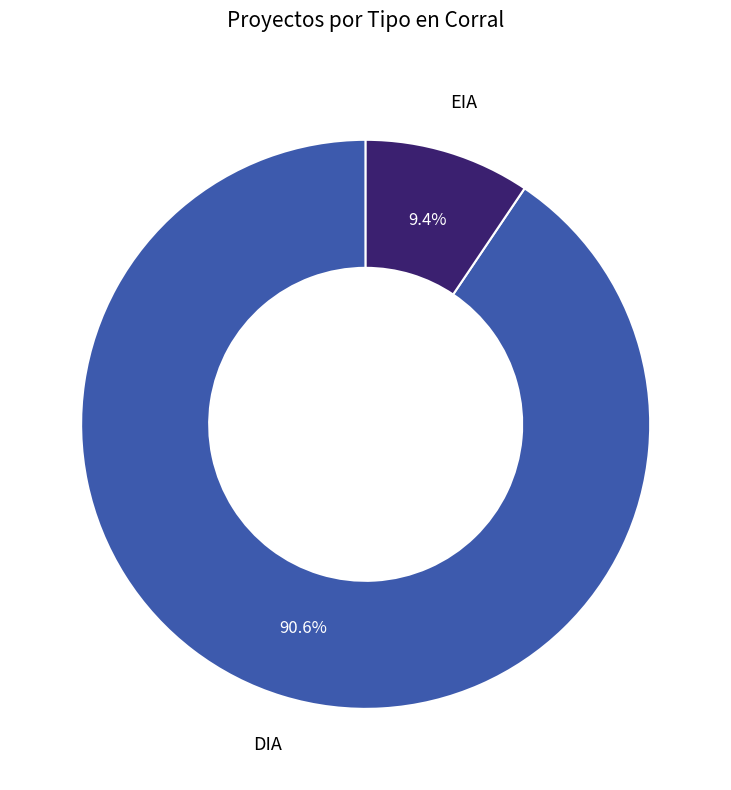

How many segments does this pie chart have?

2